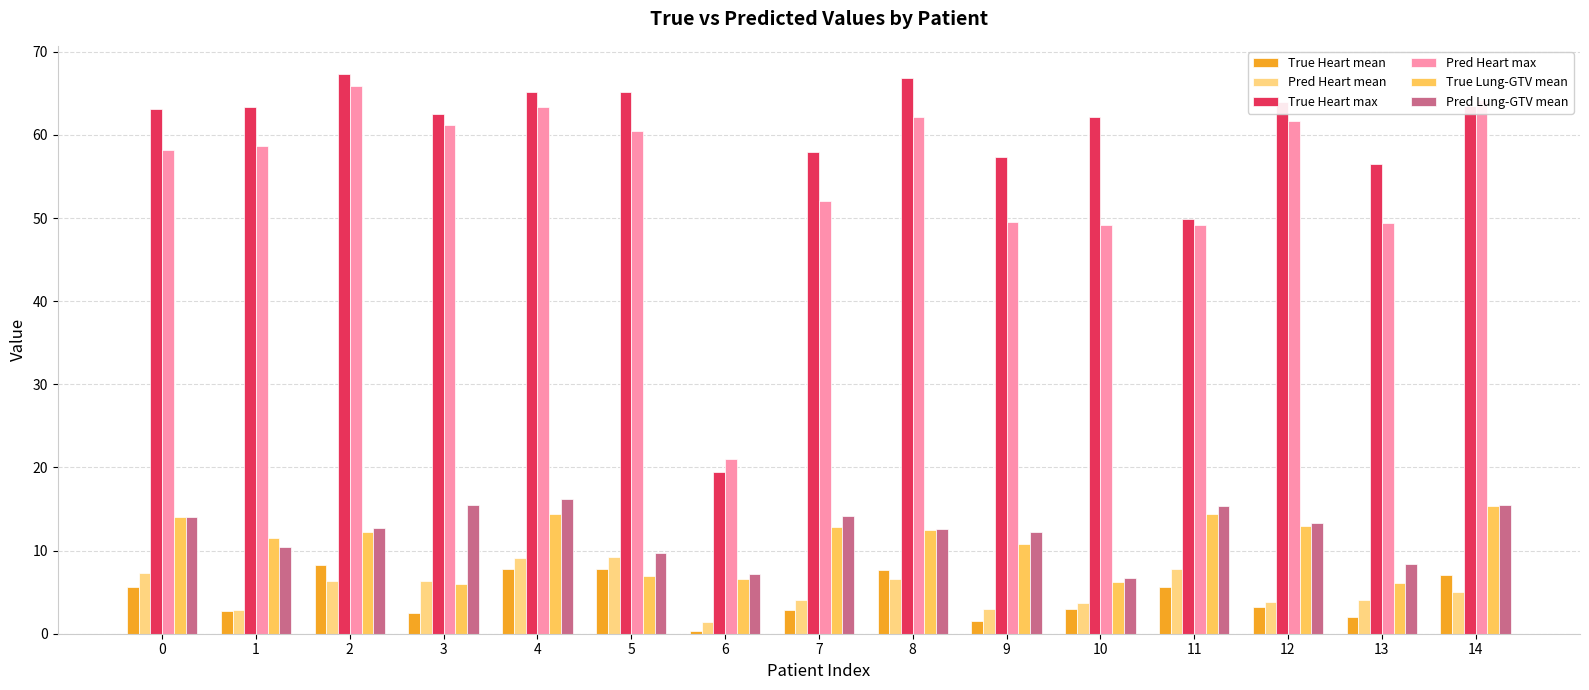

What is the total value across all series at 7?

143.9